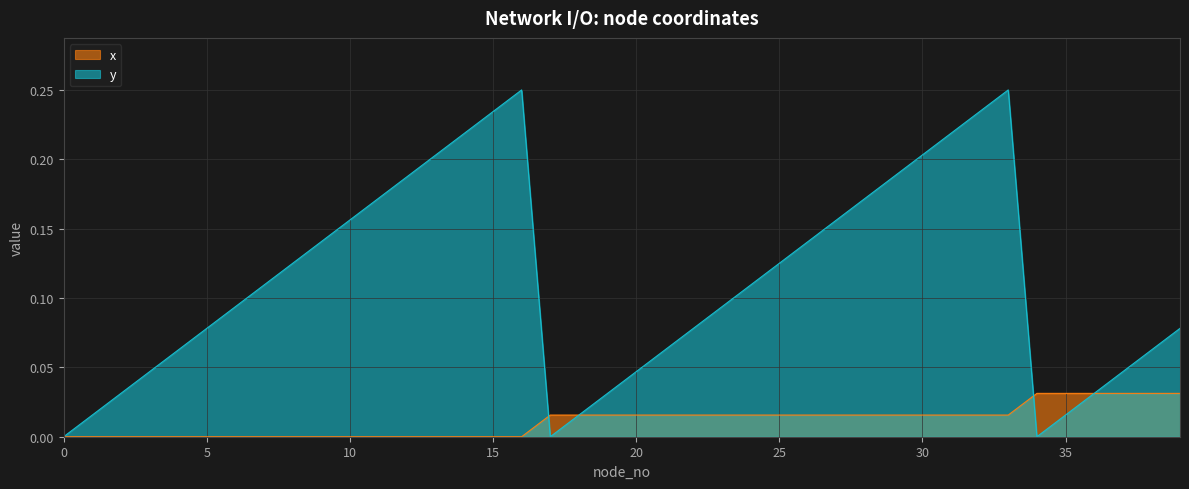

What are all the series names shown in the legend?

x, y